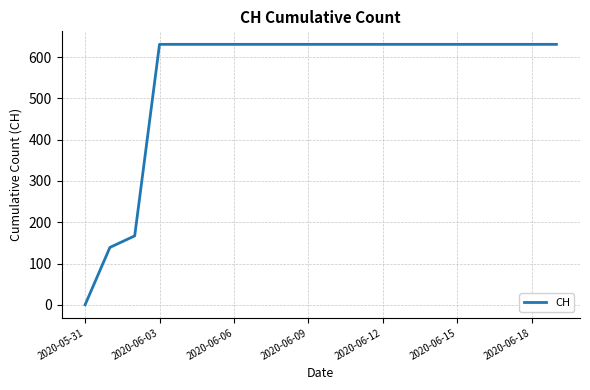

What is the greatest value displayed?

631